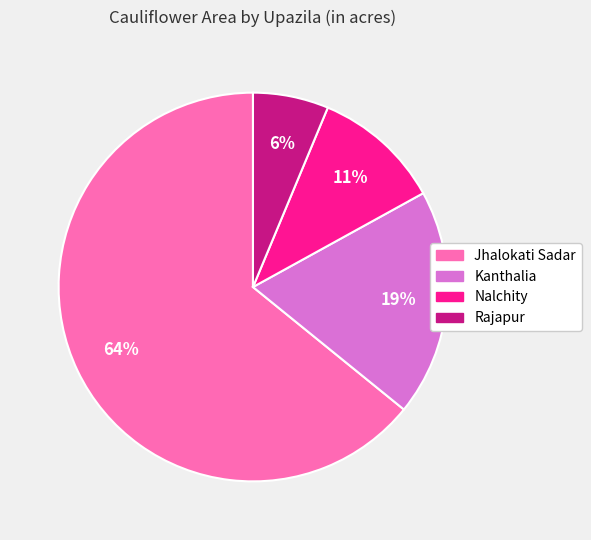

How many segments does this pie chart have?

4